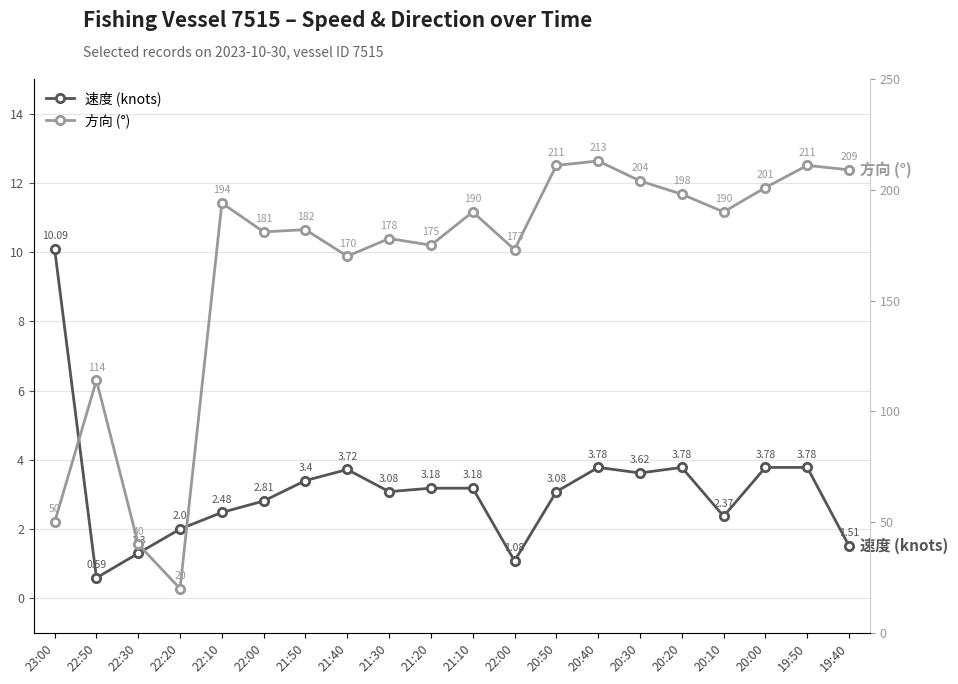

At how many categories does at least one series exceed 39?

19